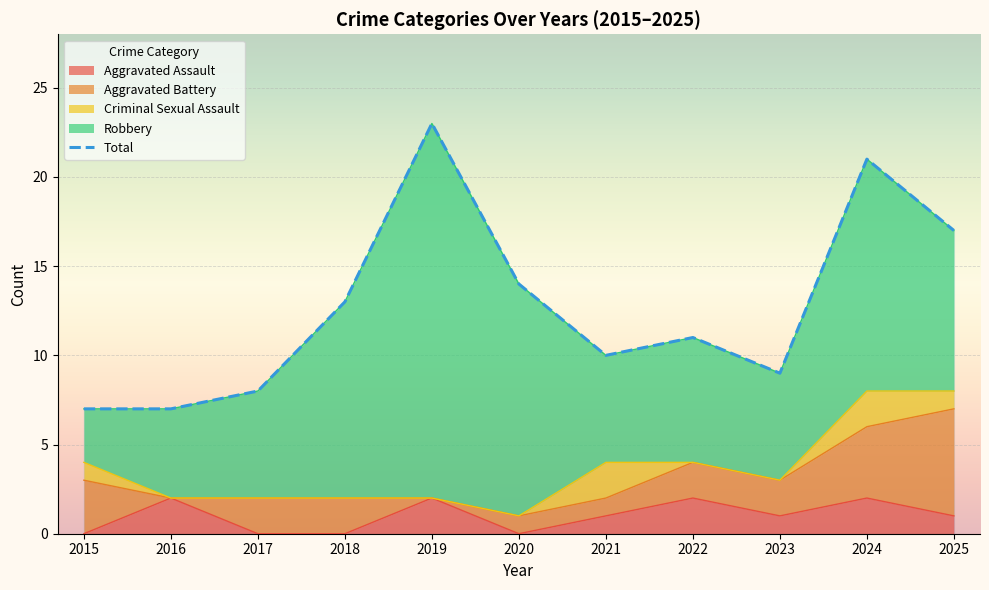

List the labels in order of value, smallest first.

2015, 2016, 2017, 2023, 2021, 2022, 2018, 2020, 2025, 2024, 2019